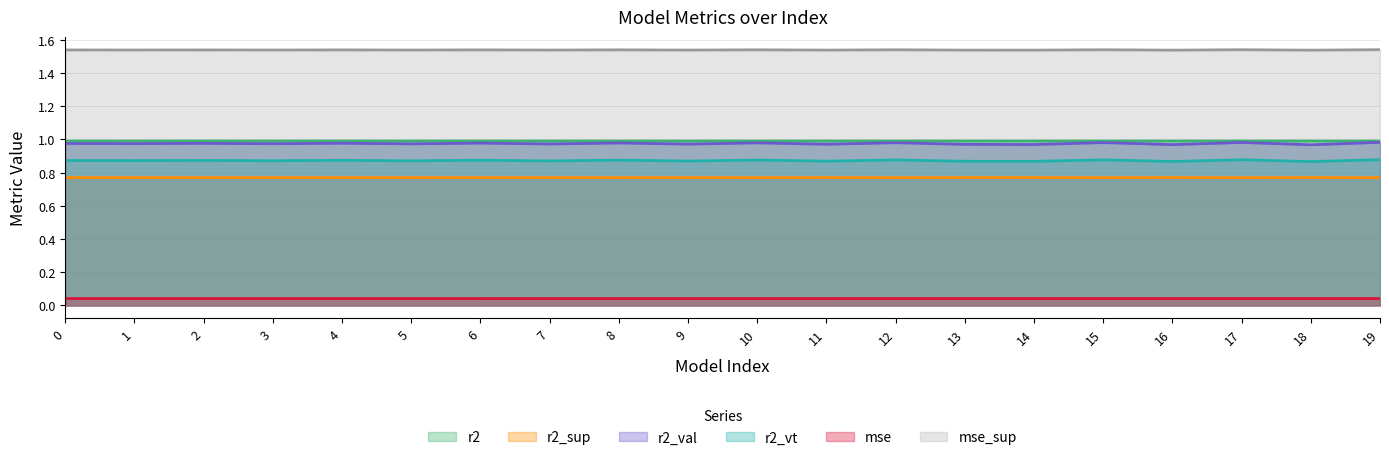

What is the value of the mse_sup point at the 12th from the left?

1.5